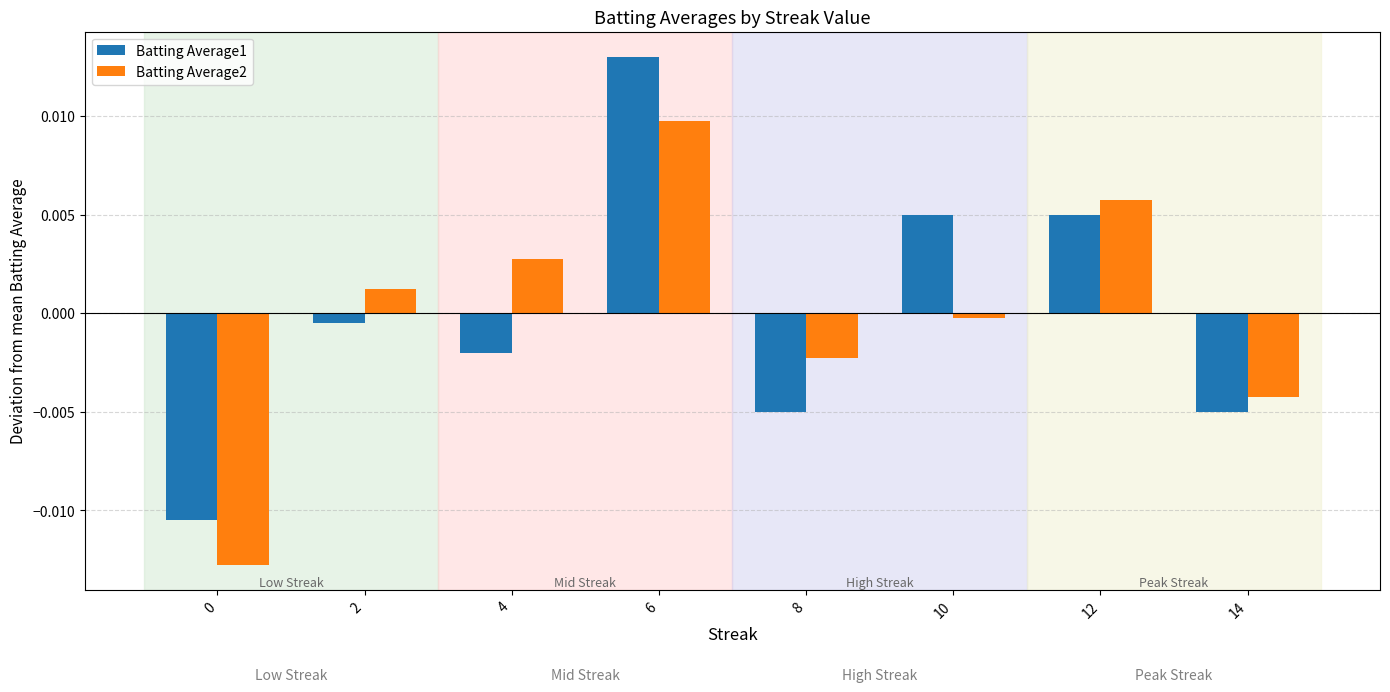

The value of Batting Average2 at 10 is -0.0. True or false?

True